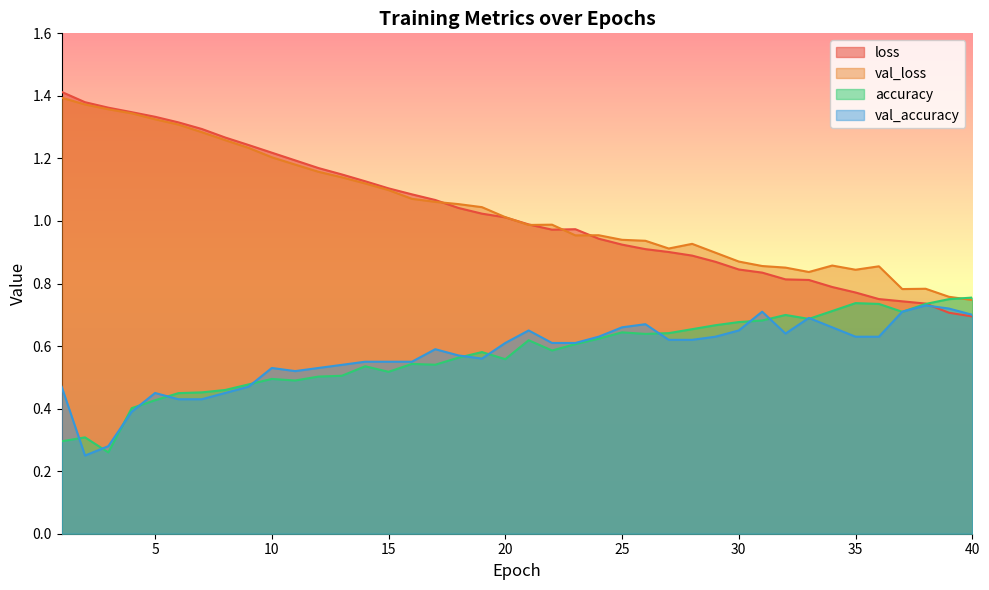

What is the value of the loss point at the 16th from the left?

1.1